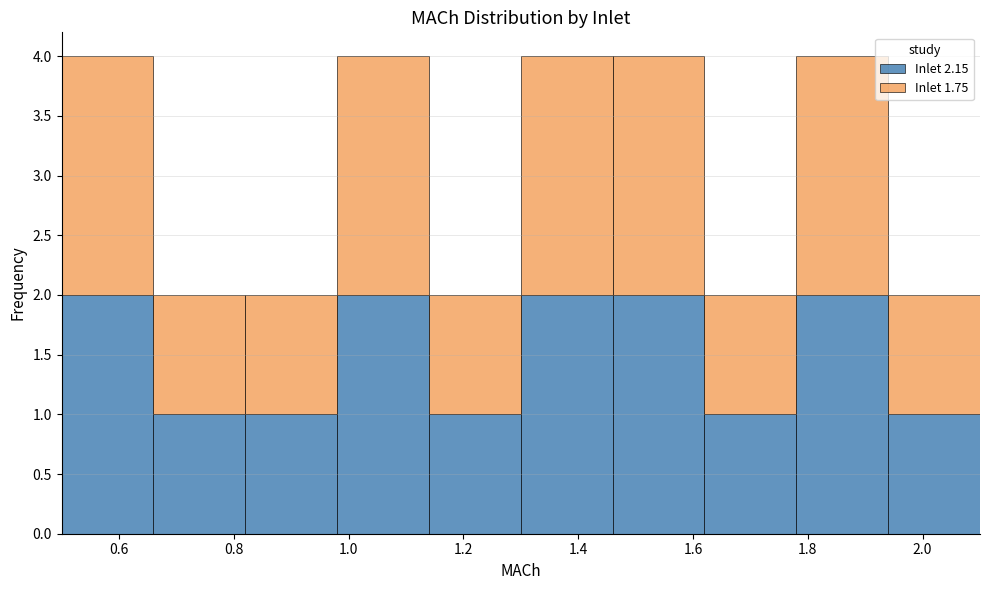

Reading left to right, list every stacked bar in this chart as the range it spans on the x-axis followed by its total height. The values are not printed on the chart, so give them approximately, as read against the axis.

0.50 to 0.66: 4
0.66 to 0.82: 2
0.82 to 0.98: 2
0.98 to 1.14: 4
1.14 to 1.30: 2
1.30 to 1.46: 4
1.46 to 1.62: 4
1.62 to 1.78: 2
1.78 to 1.94: 4
1.94 to 2.10: 2